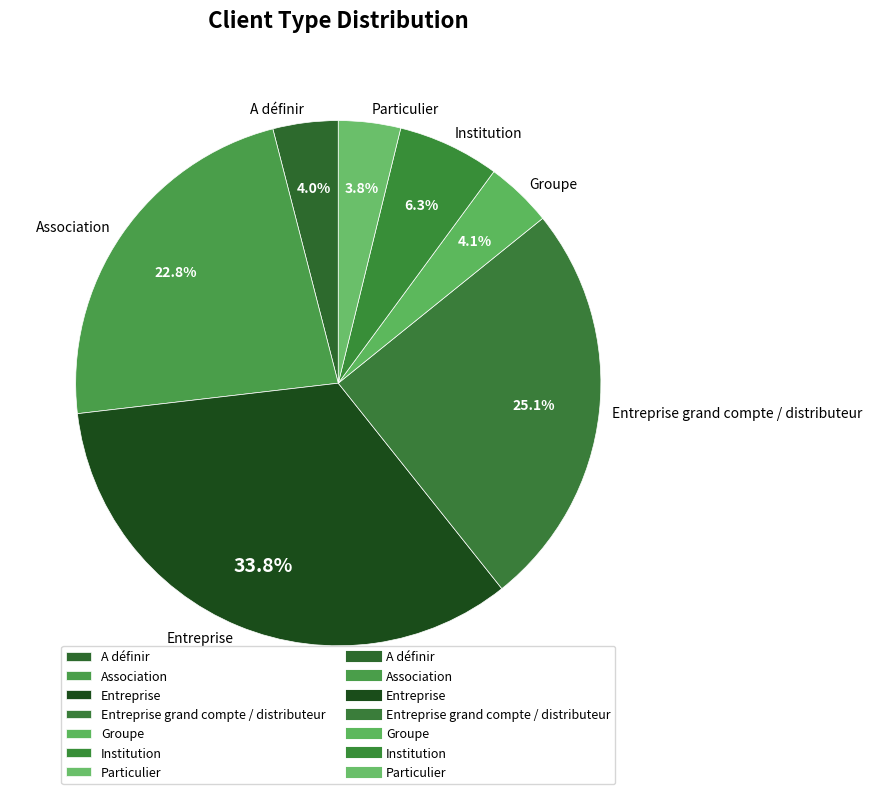

Is there a majority slice in this chart?

No